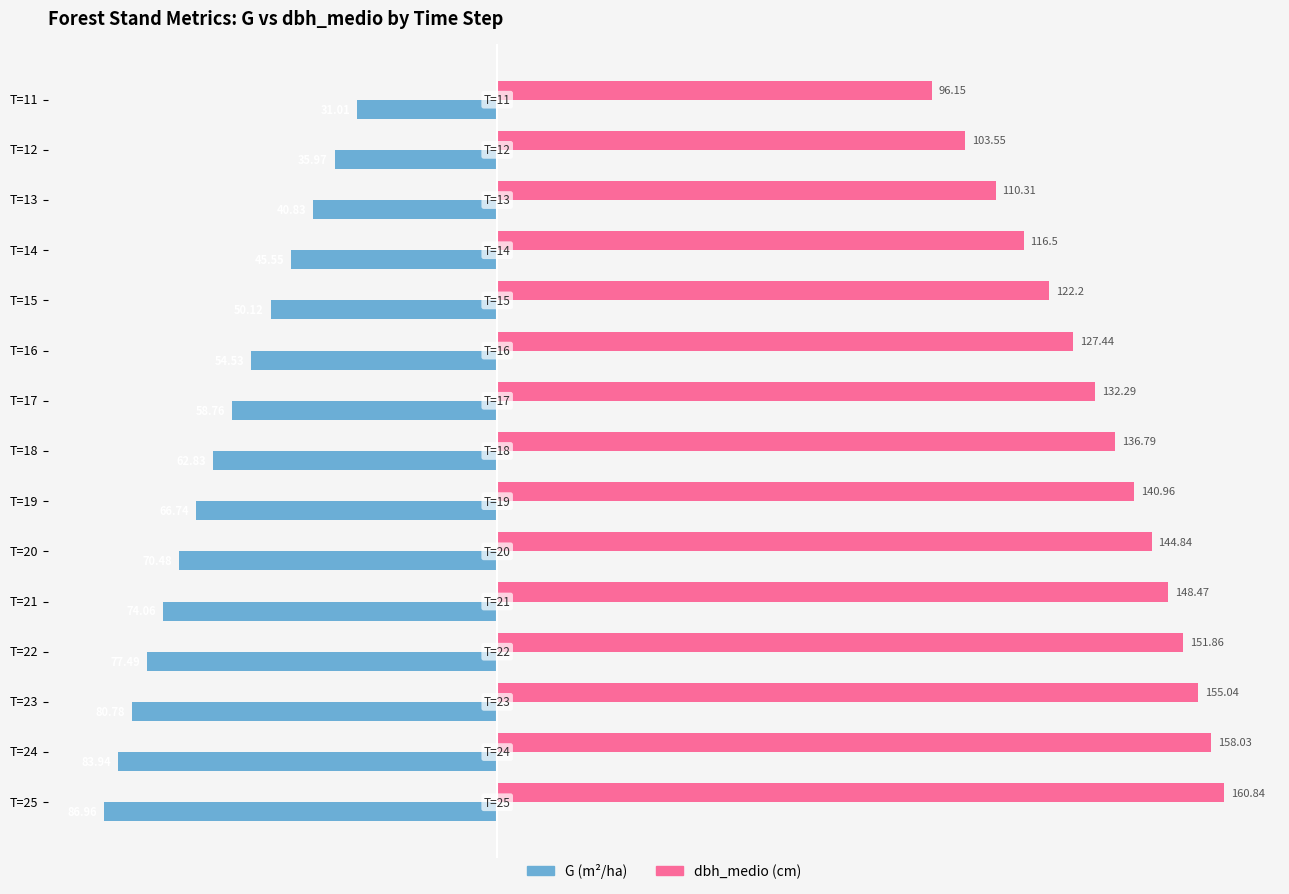

What is the total value across all series at T=15?

72.1